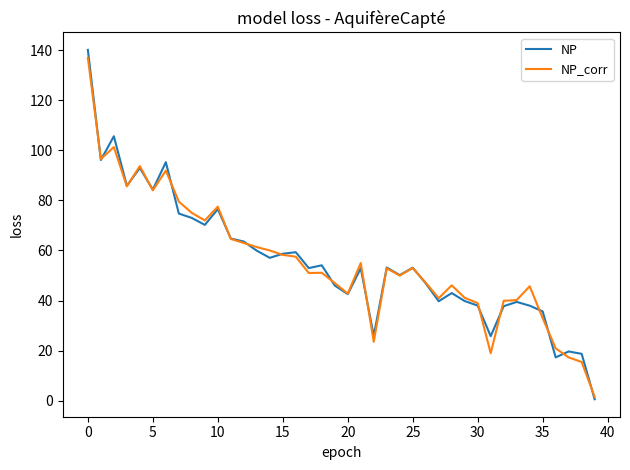

Which series has the widest spread of values?

NP